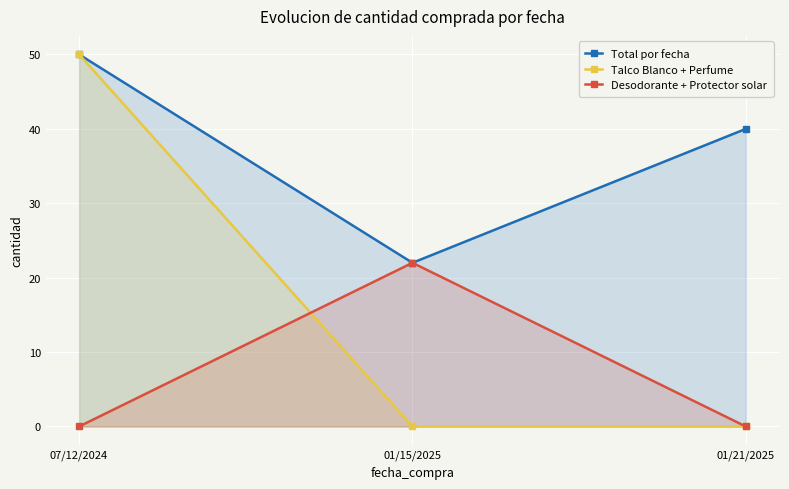

At which category is the sum across all series the highest?

07/12/2024